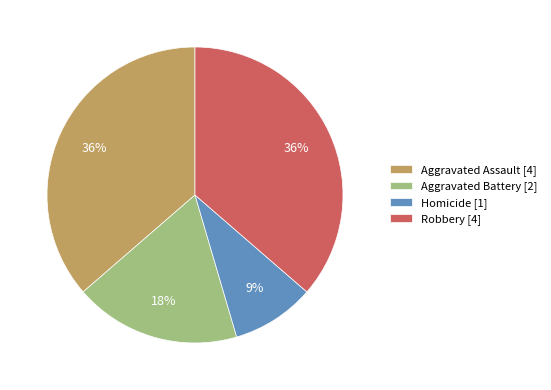

True or false: Robbery [4] accounts for 23% of the total.

False